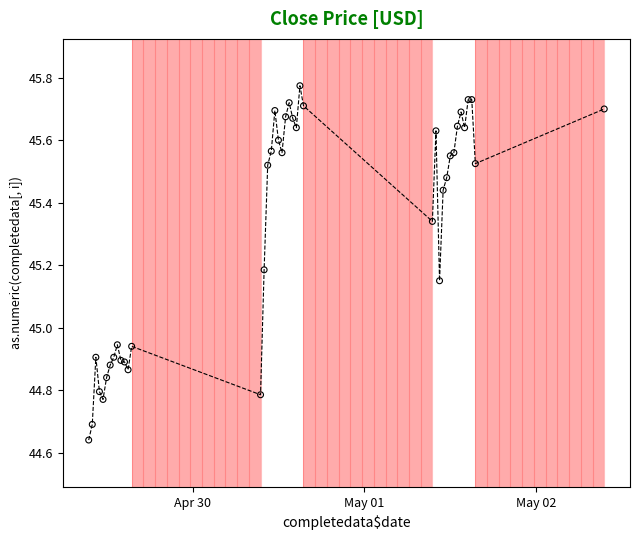

What is the difference between the maximum and minimum values?

1.1